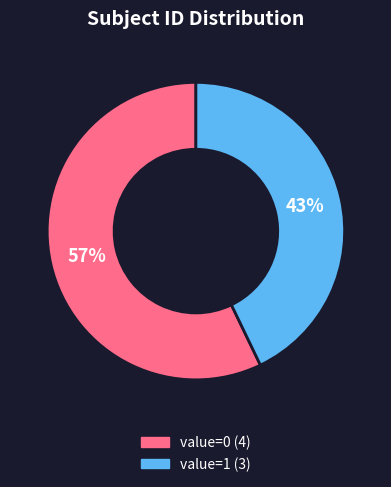

How many segments does this pie chart have?

2